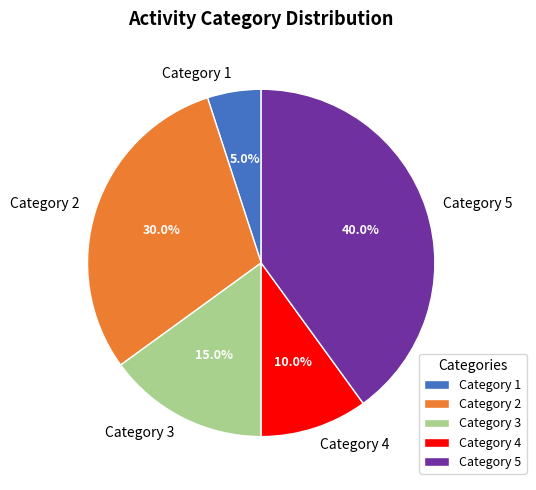

Between Category 2 and Category 3, which is larger?

Category 2